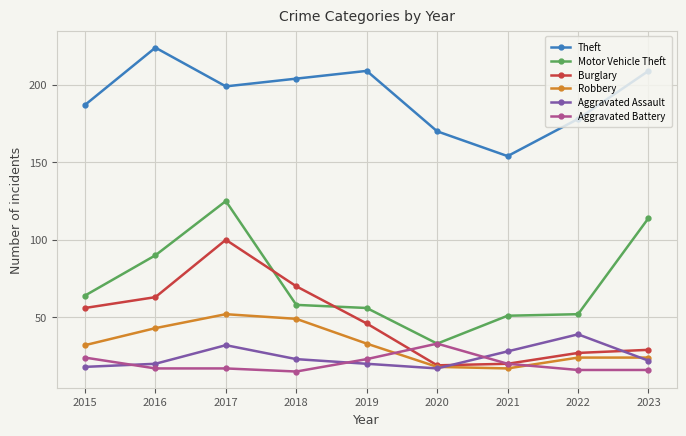

The Aggravated Battery series shows 15 at 2018. True or false?

True